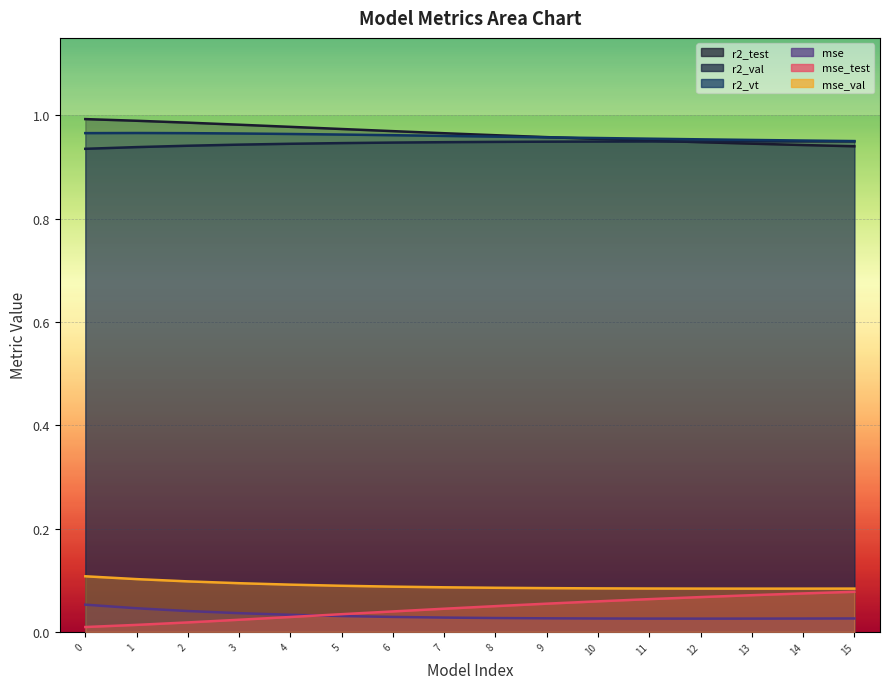

What is the value of the r2_vt point at the 4th from the left?

1.0